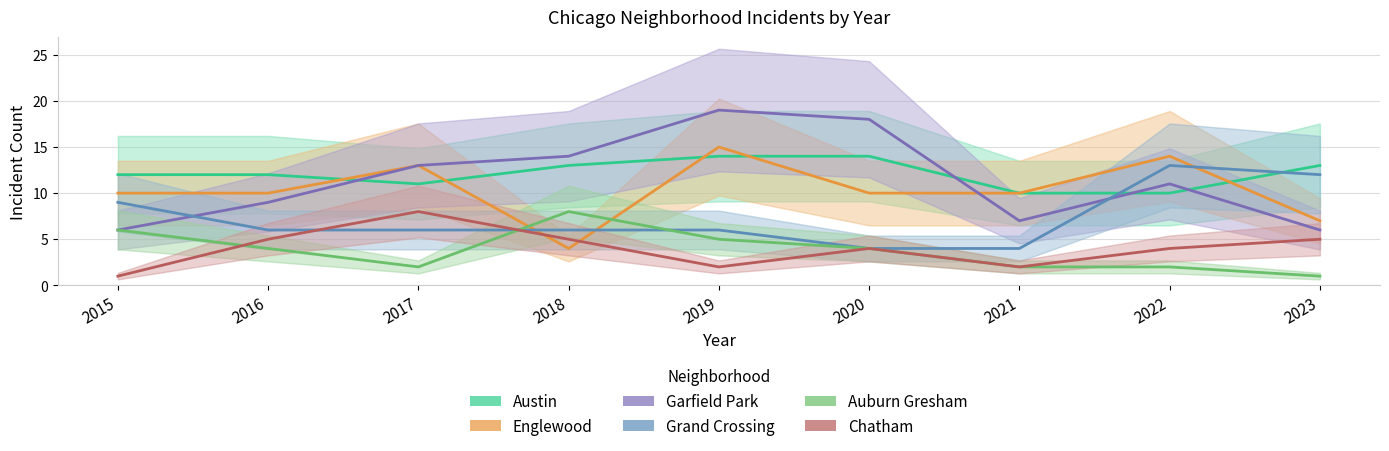

How many lines are shown in the chart?

6